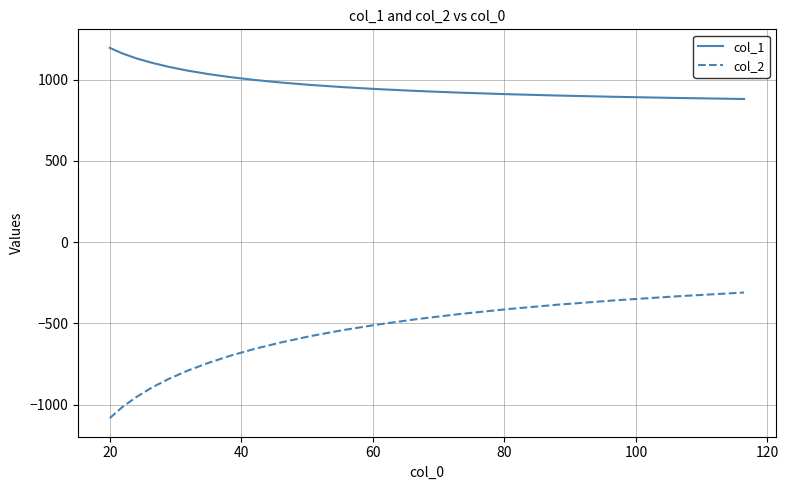

Rank the series by their average value, from highest to lowest.

col_1, col_2